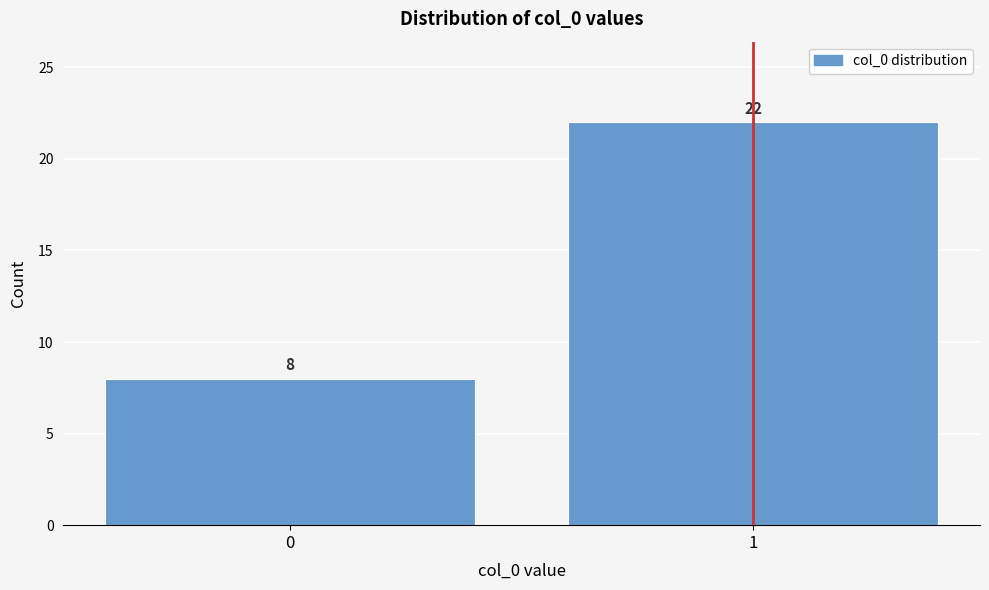

Reading left to right, transcribe all the data shown in this chart.

0=8	1=22